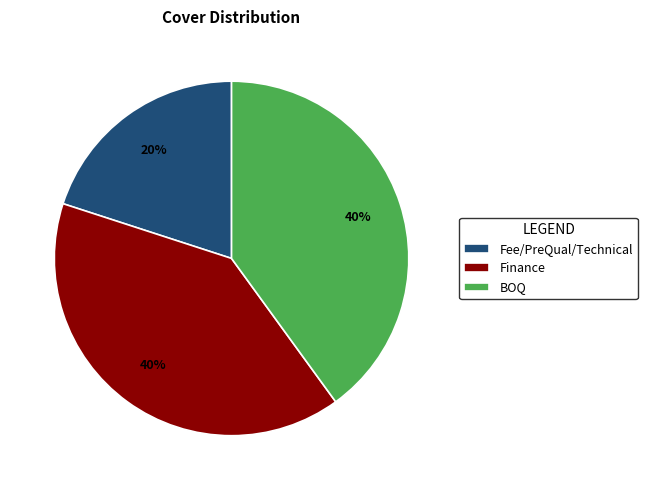

Which slice is the smallest?

Fee/PreQual/Technical